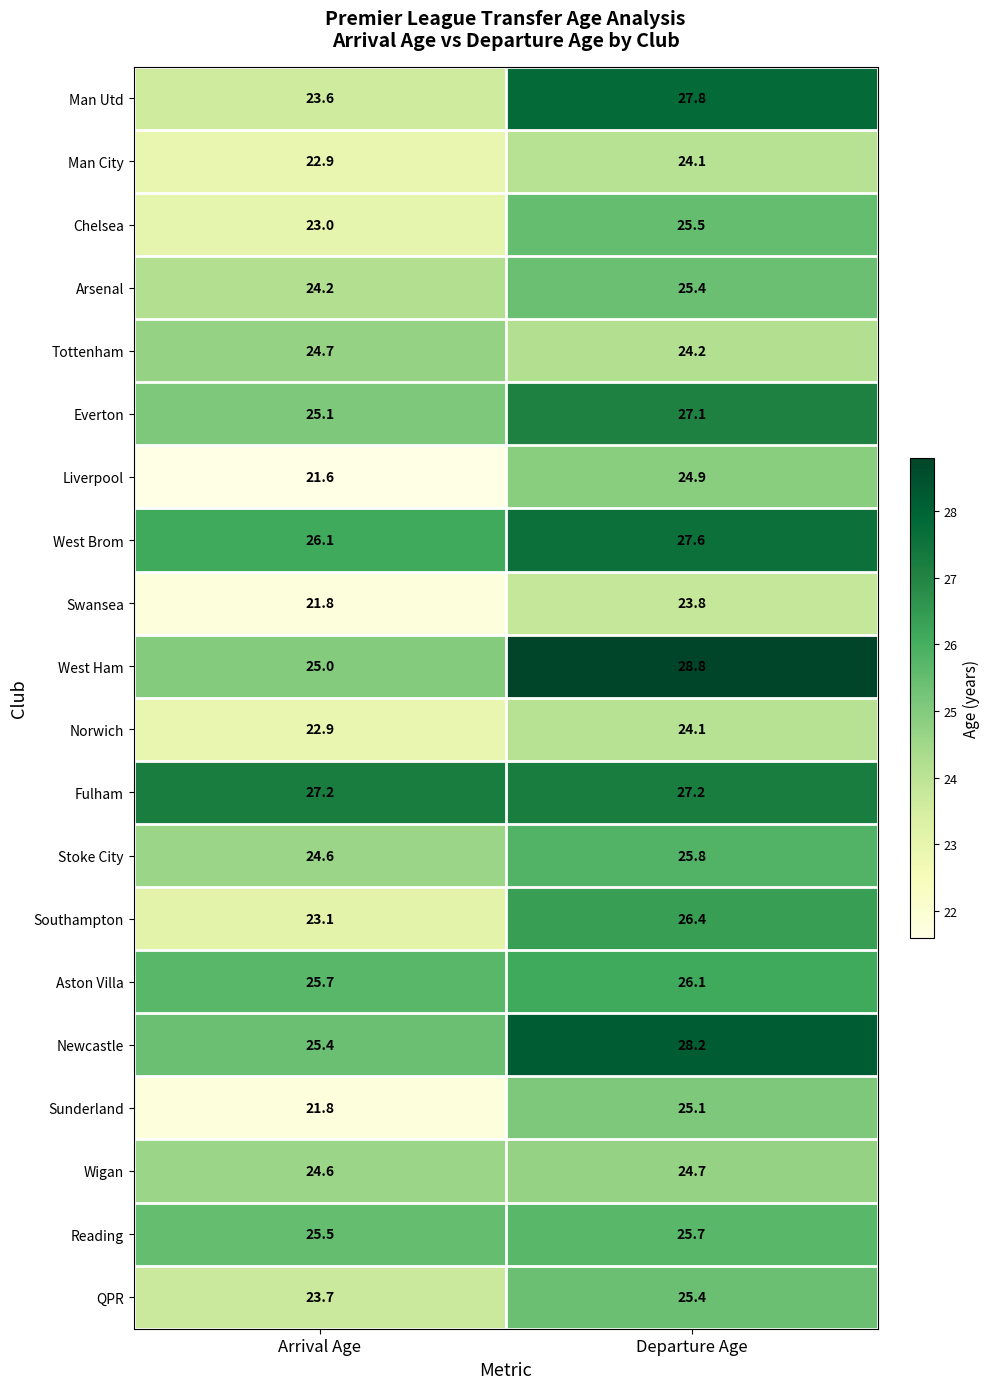

What is the sum of the Southampton values at Departure Age and Arrival Age?

49.5